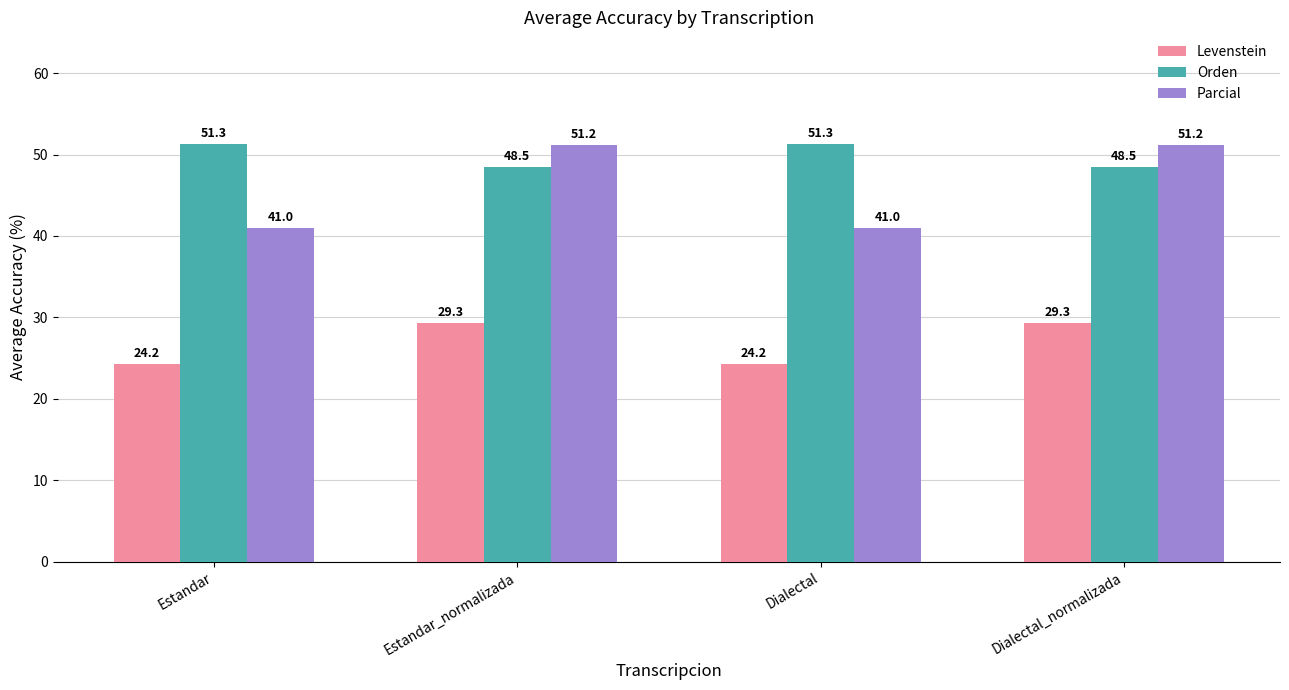

What is the label of the 4th bar from the left?

Dialectal_normalizada